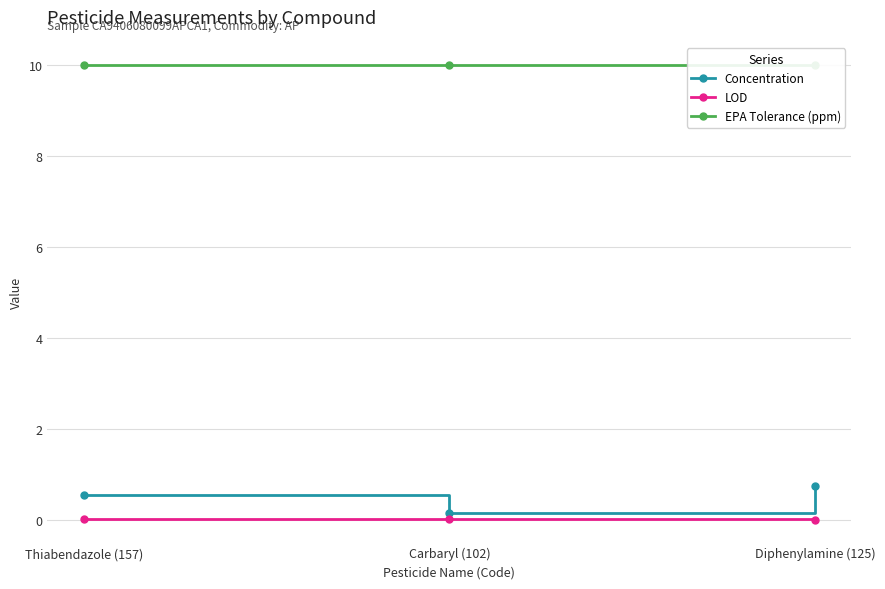

How many lines are shown in the chart?

3